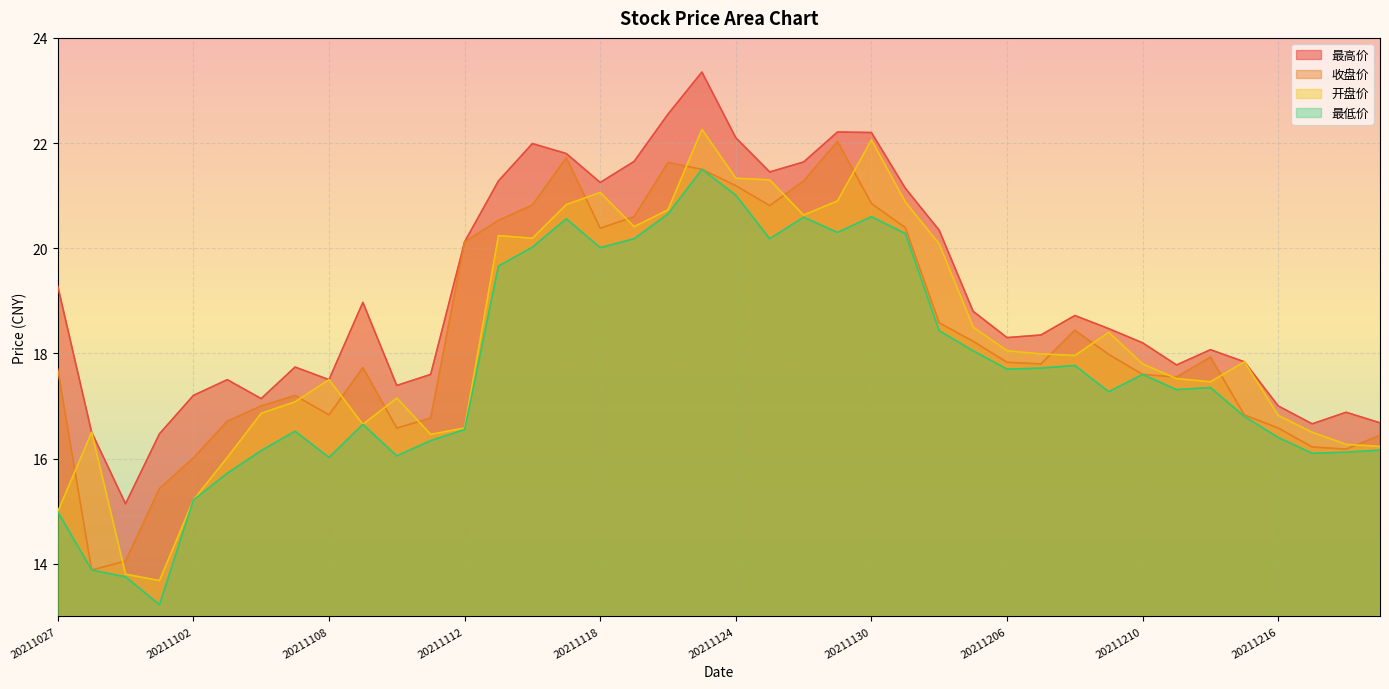

The value of 最低价 at 20211203 is 18.1. True or false?

True